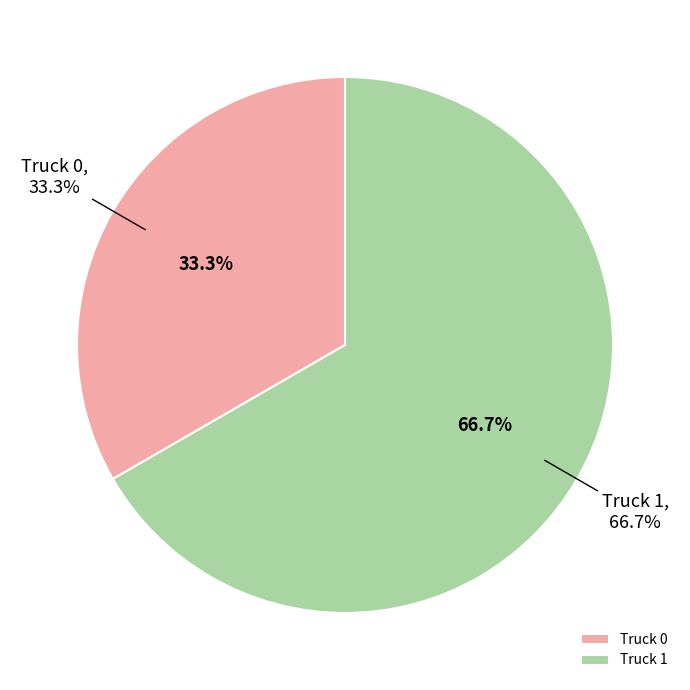

Is there a majority slice in this chart?

Yes